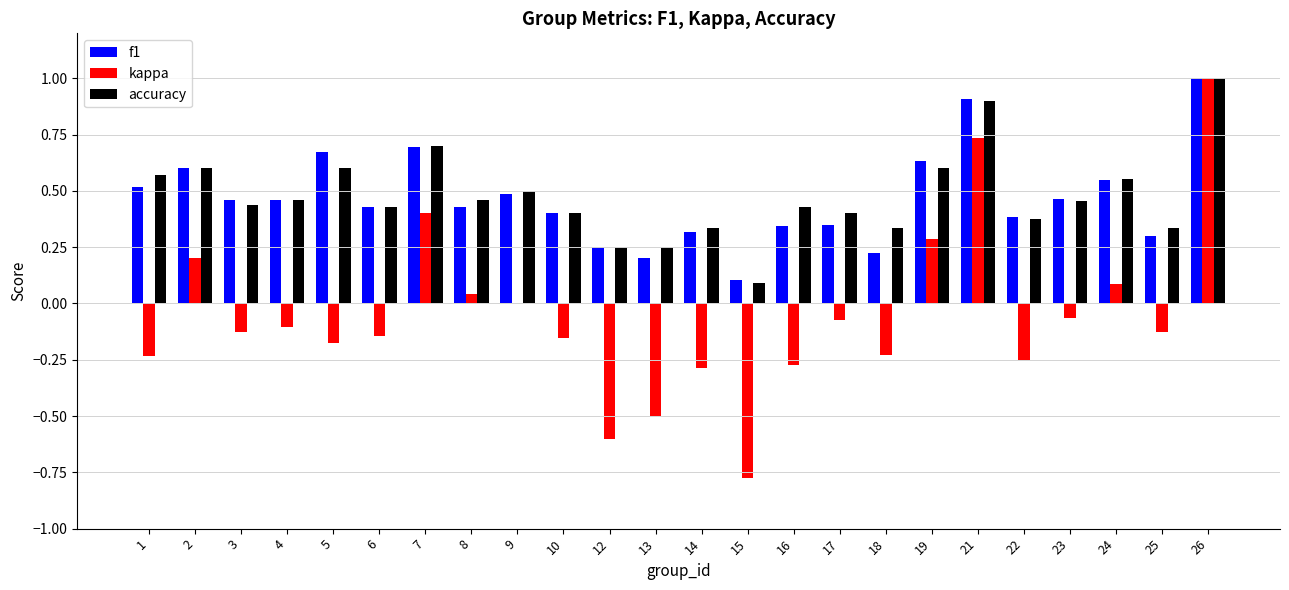

At which category is the sum across all series the highest?

26